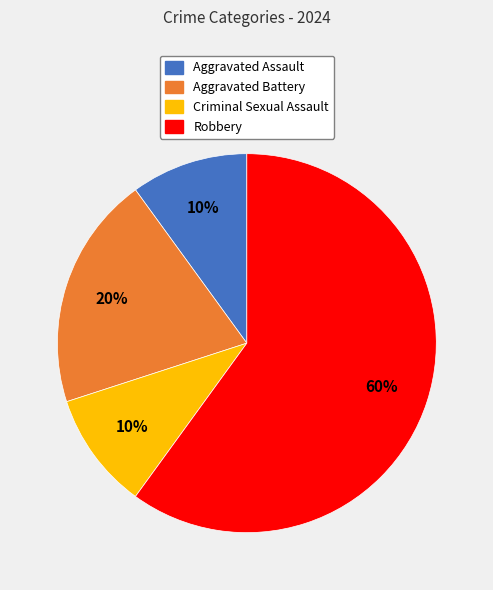

Is it true that Aggravated Assault is 3% of the pie?

False